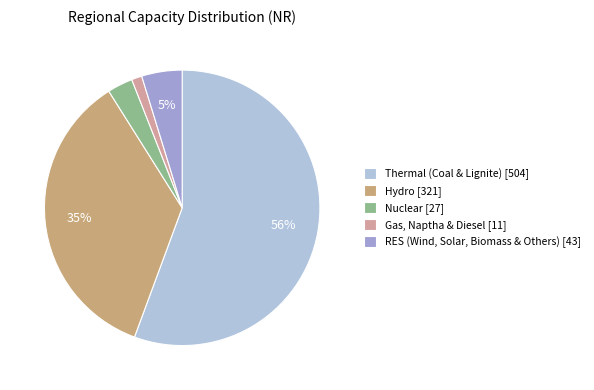

What is the smallest slice in the pie chart?

Gas, Naptha & Diesel